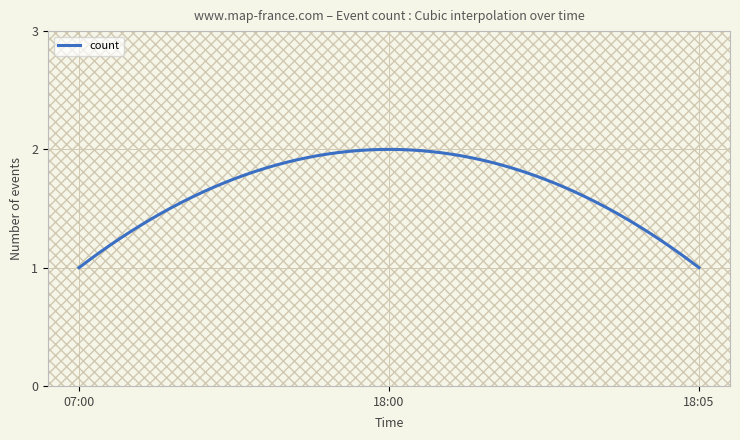

Count the number of data series in this chart.

1